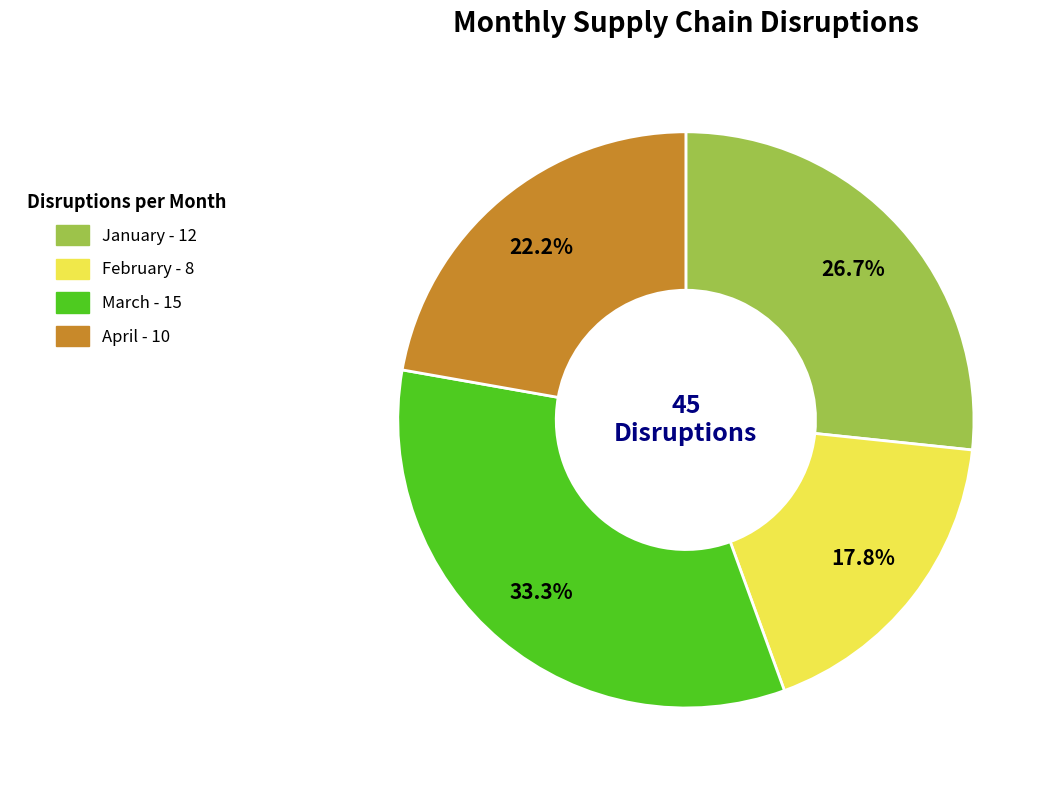

What portion of the pie excludes January?

73.3%